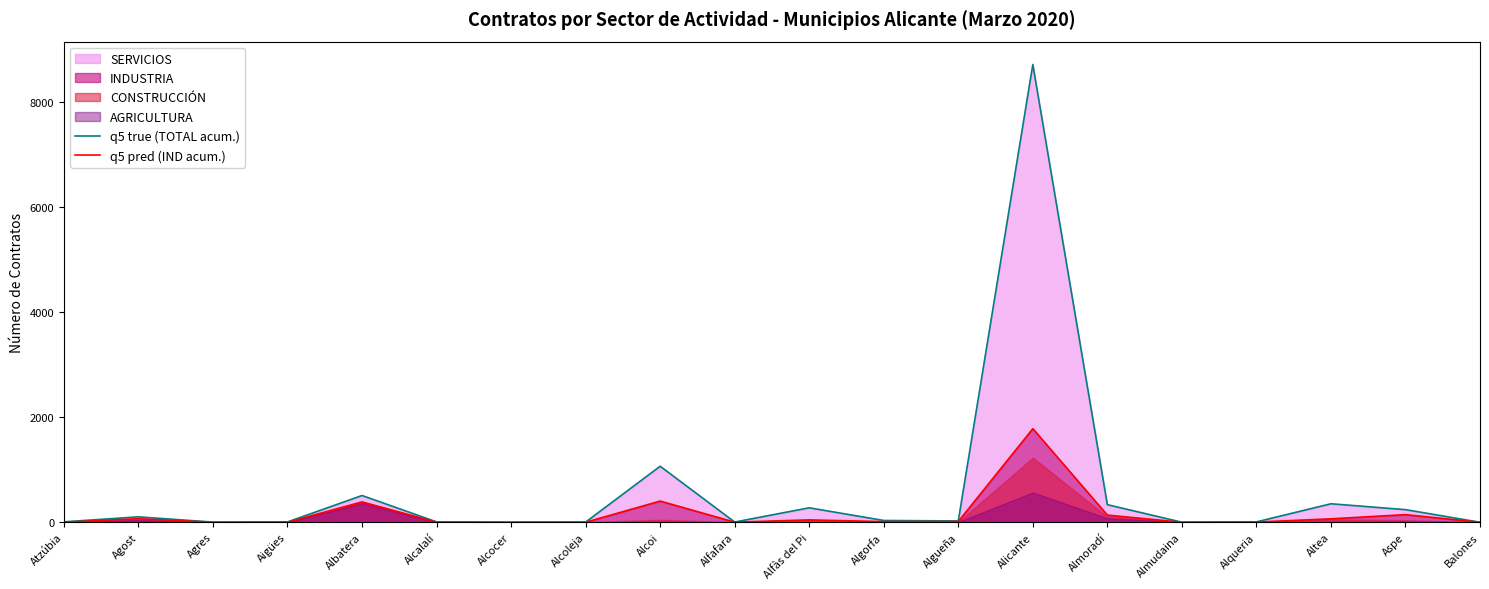

What is the difference between the maximum and minimum values in the q5 true (TOTAL acum.) series?

8712